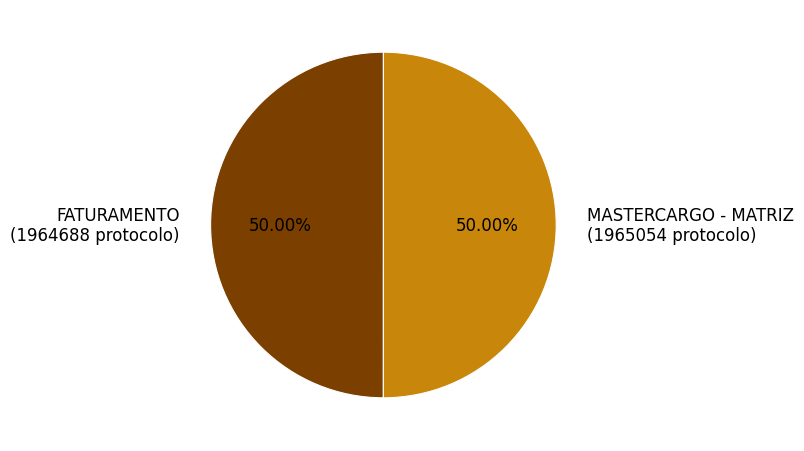

What is the ratio of the value at FATURAMENTO (1964688 protocolo) to the value at MASTERCARGO - MATRIZ (1965054 protocolo)?

1.0